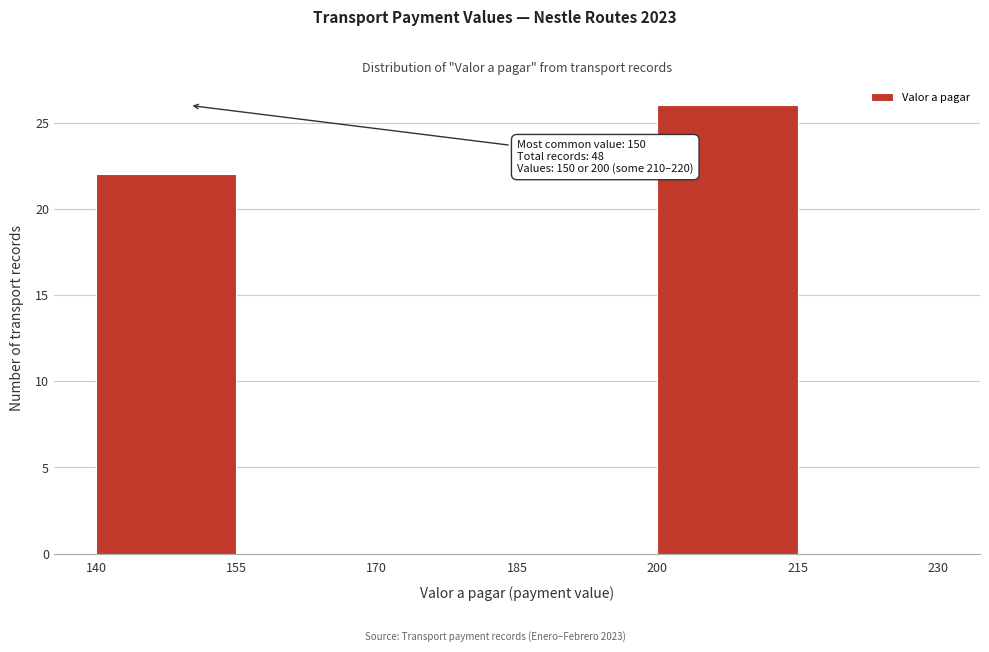

Over which range of the x-axis is the bar tallest?

200 to 215